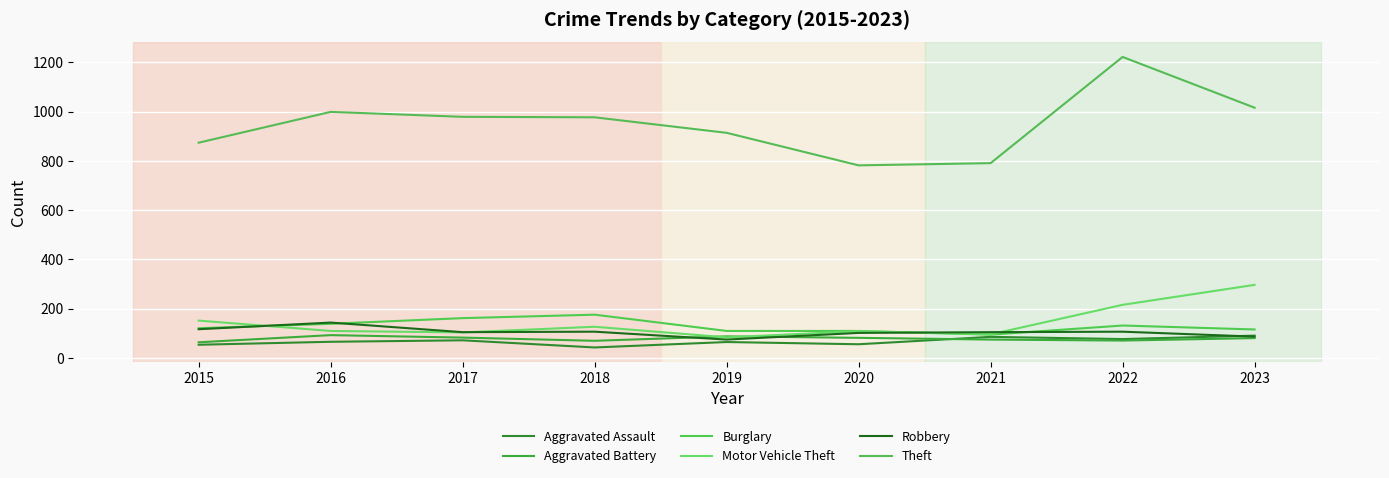

What value does the Aggravated Battery series have at 2019?

88